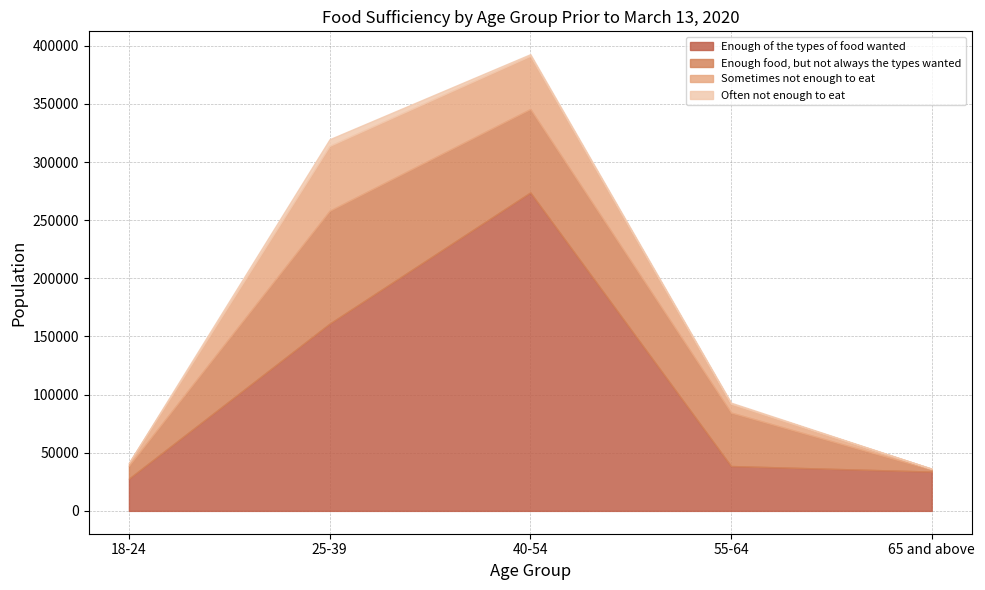

How many series are shown in this chart?

4